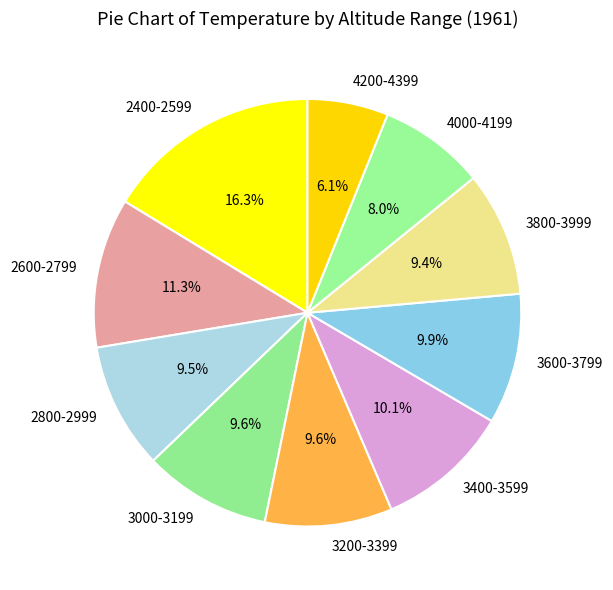

What is the smallest slice in the pie chart?

4200-4399